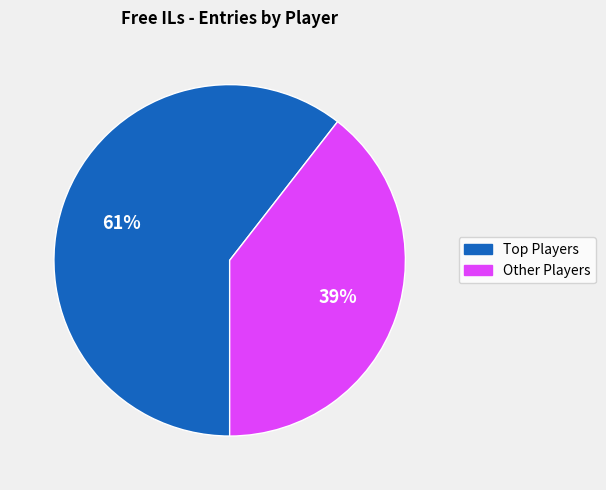

To the nearest percent, what is the average slice percentage?

50%